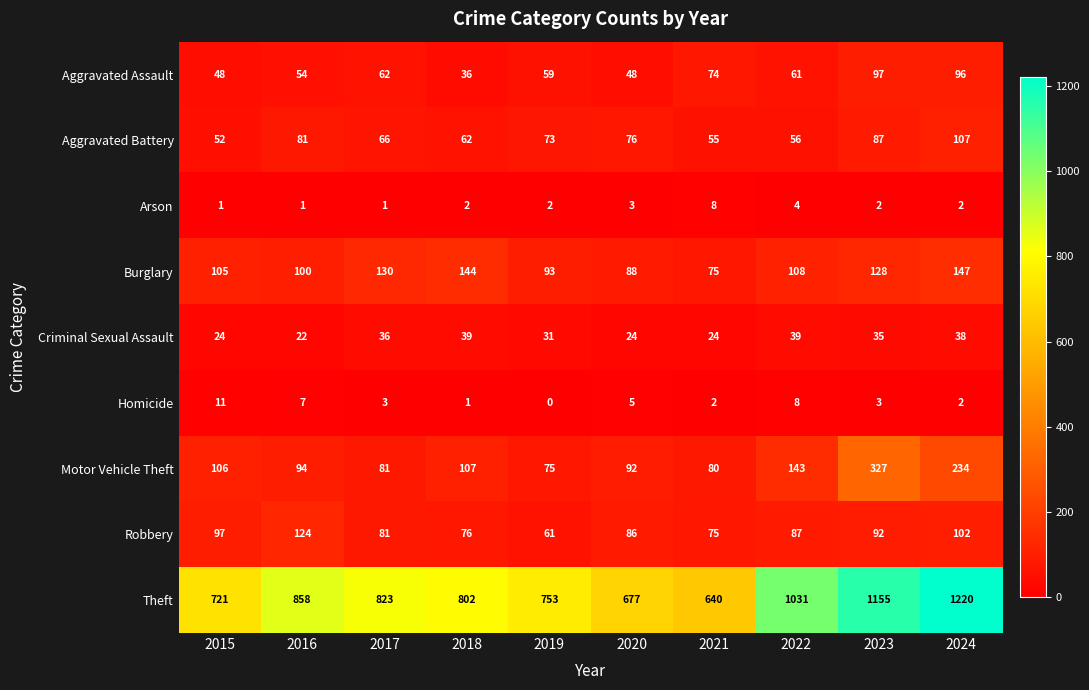

At which label does Robbery first exceed 87?

2015